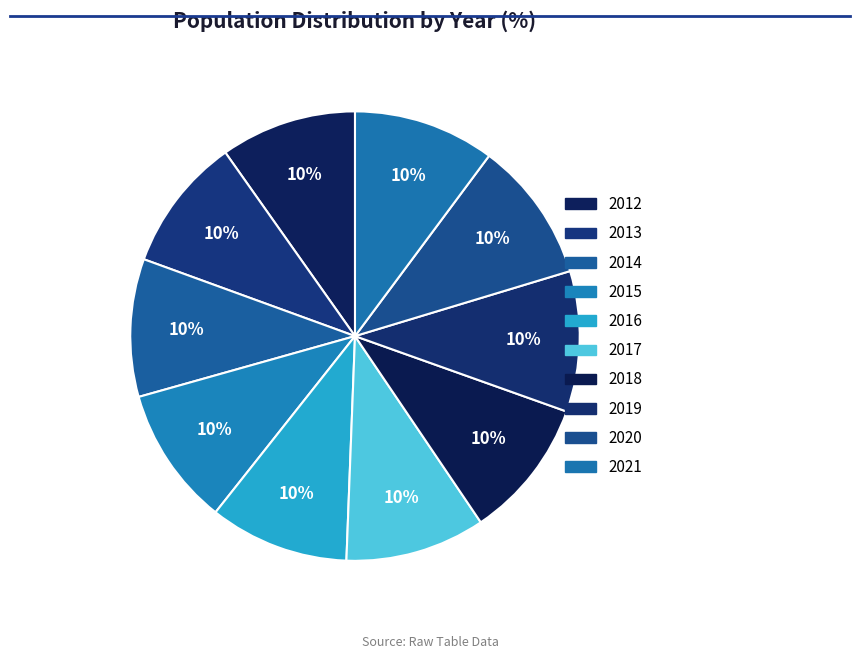

Count the number of slices in the pie.

10